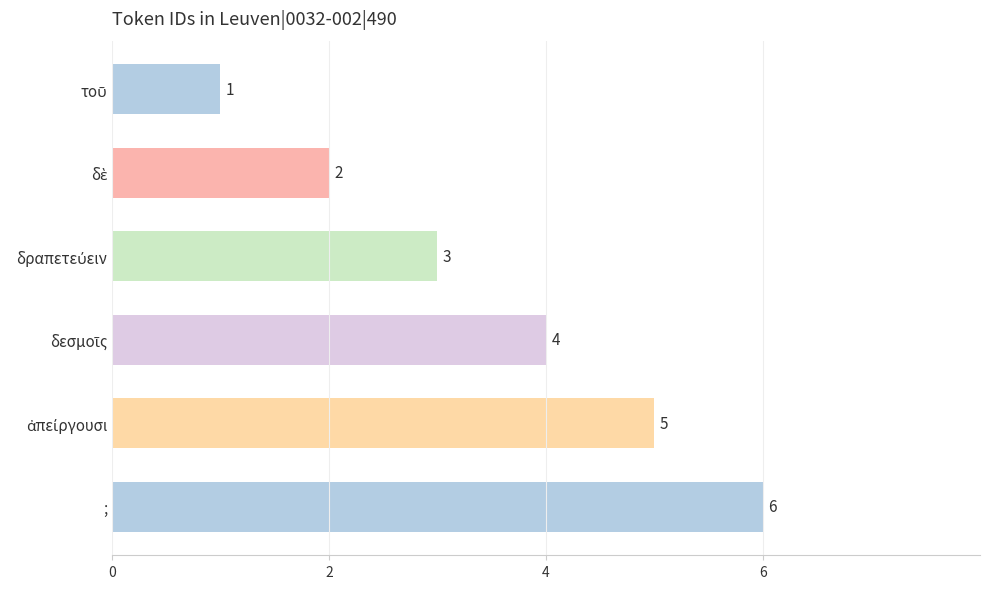

True or false: the data shows 8 at ;.

False